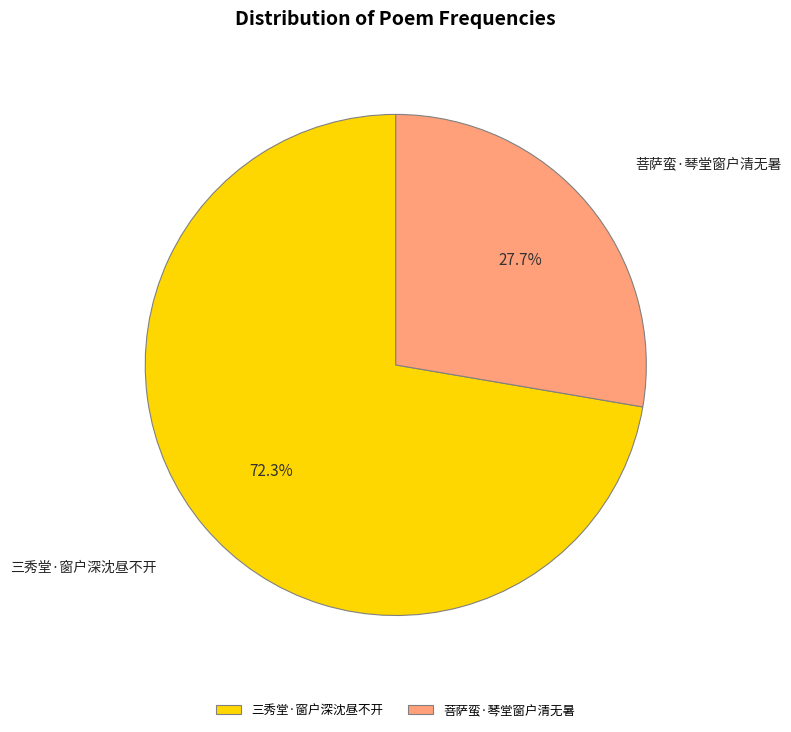

To the nearest percent, what percentage of the pie is 三秀堂·窗户深沈昼不开?

72%